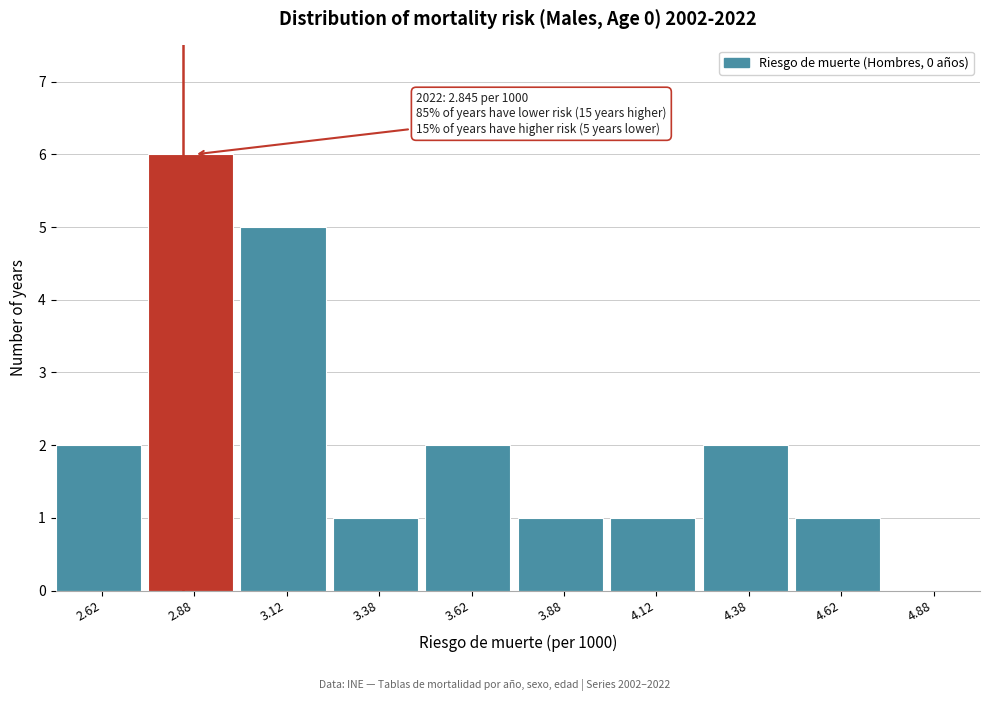

Over which range of the x-axis is the bar tallest?

2.75 to 3.00